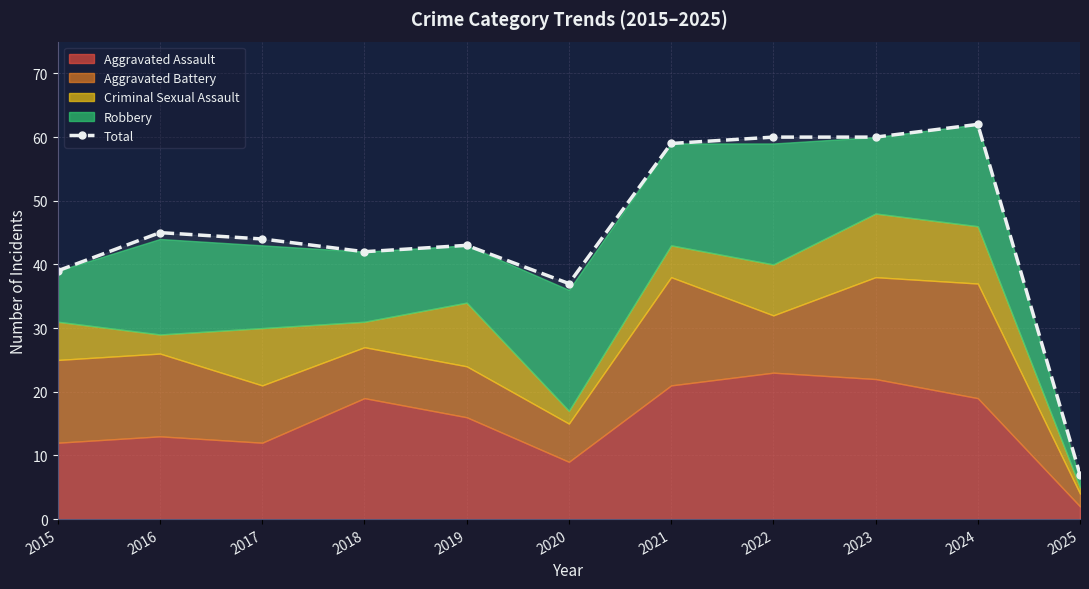

Approximately how many times larger is the value at 2016 compared to 2019?

1.0